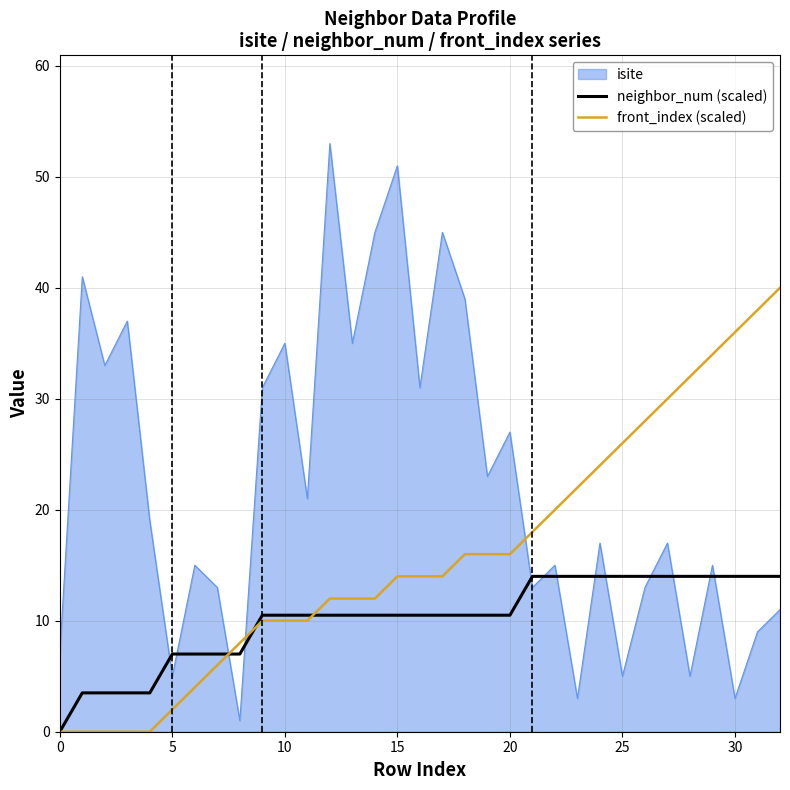

List the series in order of their overall mean, lowest first.

neighbor_num (scaled), front_index (scaled), isite